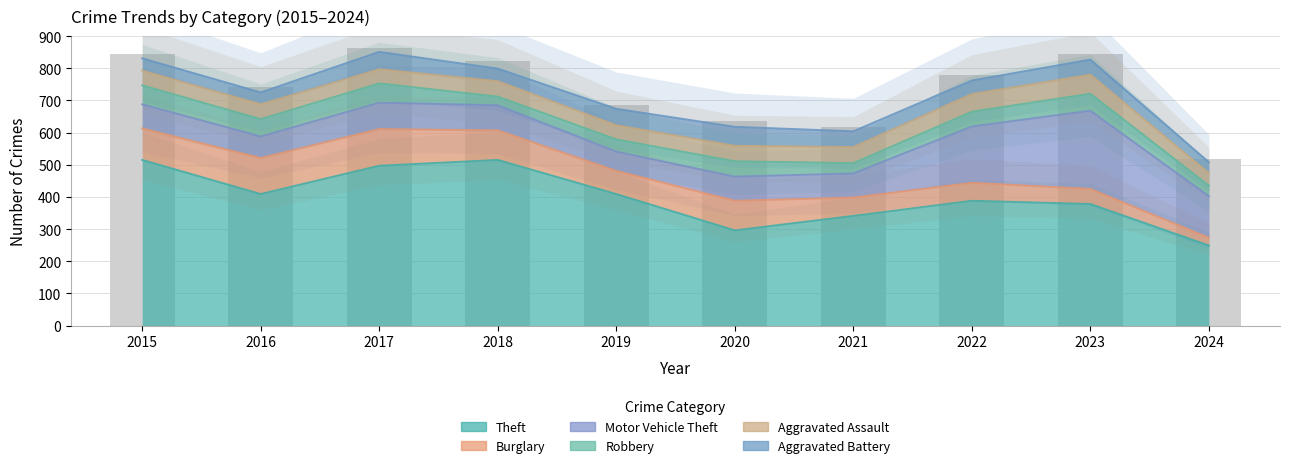

What is the greatest value displayed?

515